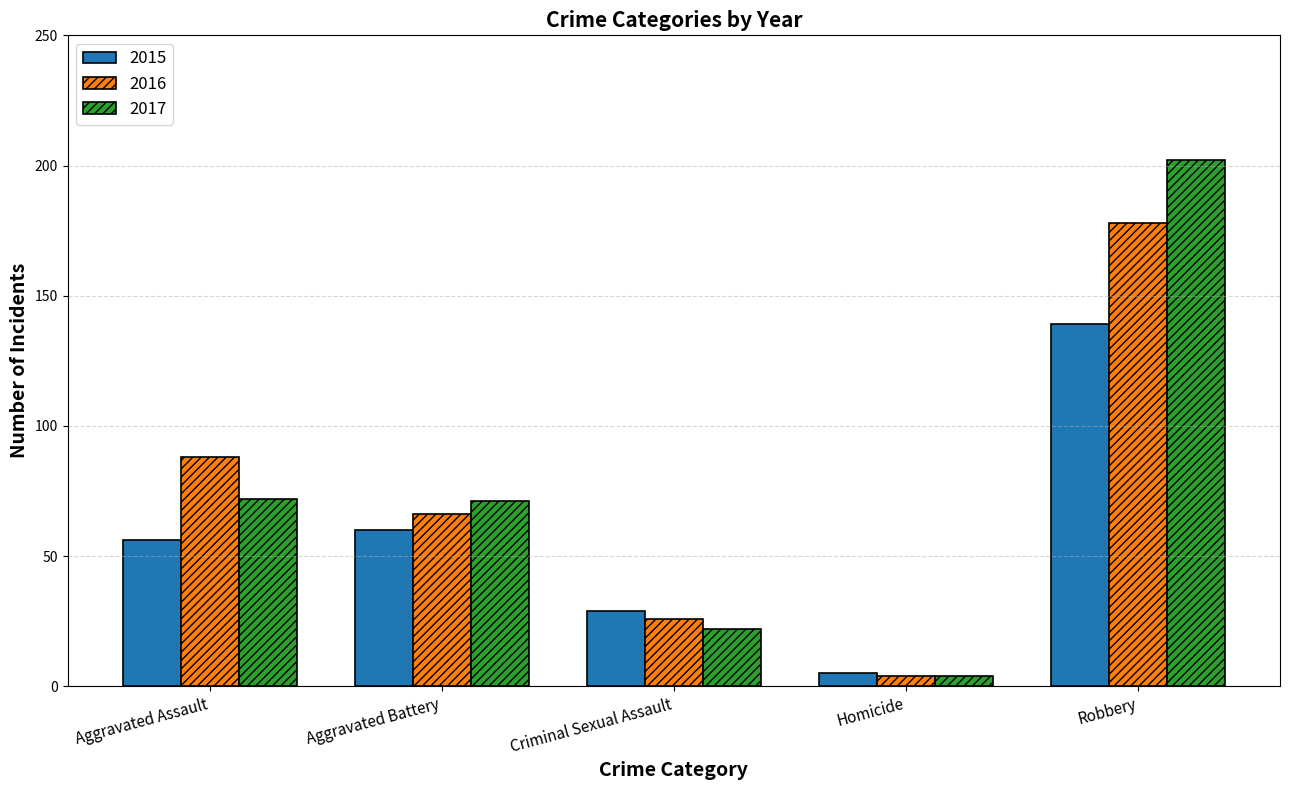

Which category has the highest value in the 2017 series?

Robbery